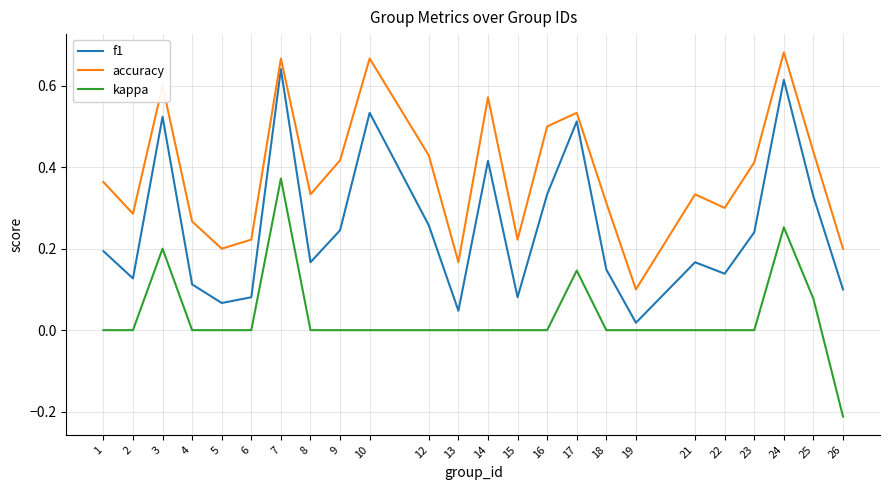

True or false: accuracy and kappa cross at least once.

False